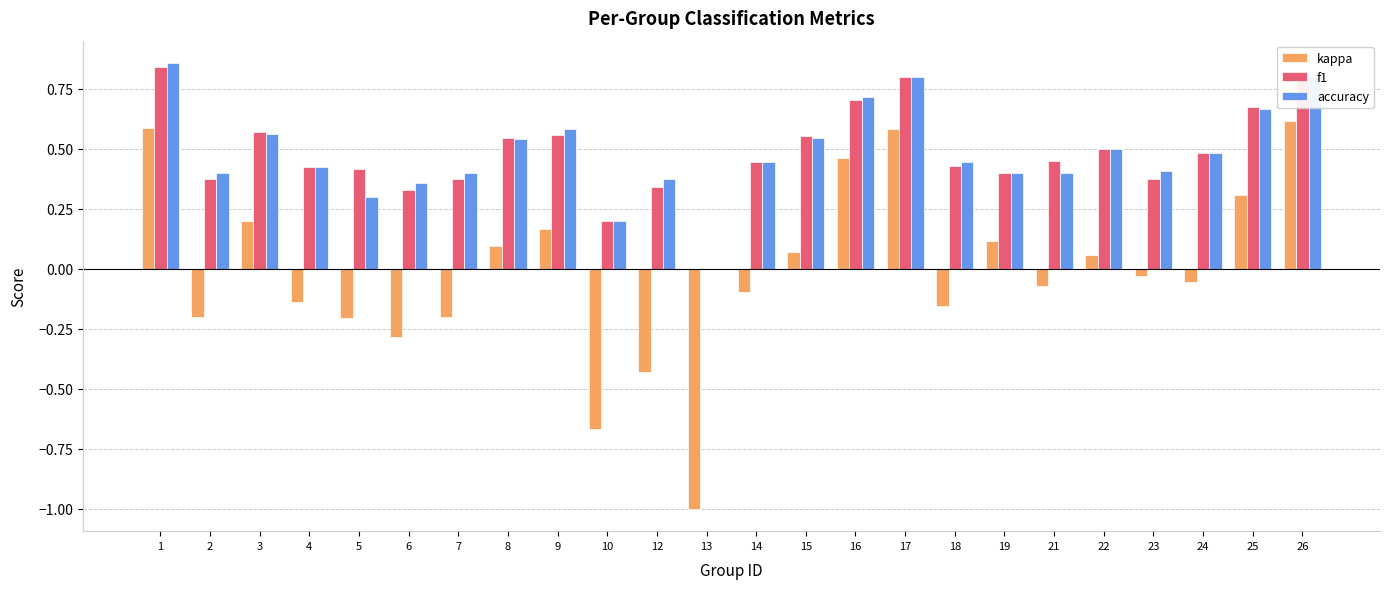

Is it true that f1 equals 0.6 at 2?

False